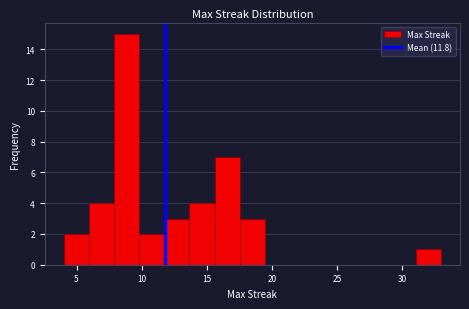

Read against the x-axis, roughly where is the centre of the tallest bar?

9.0